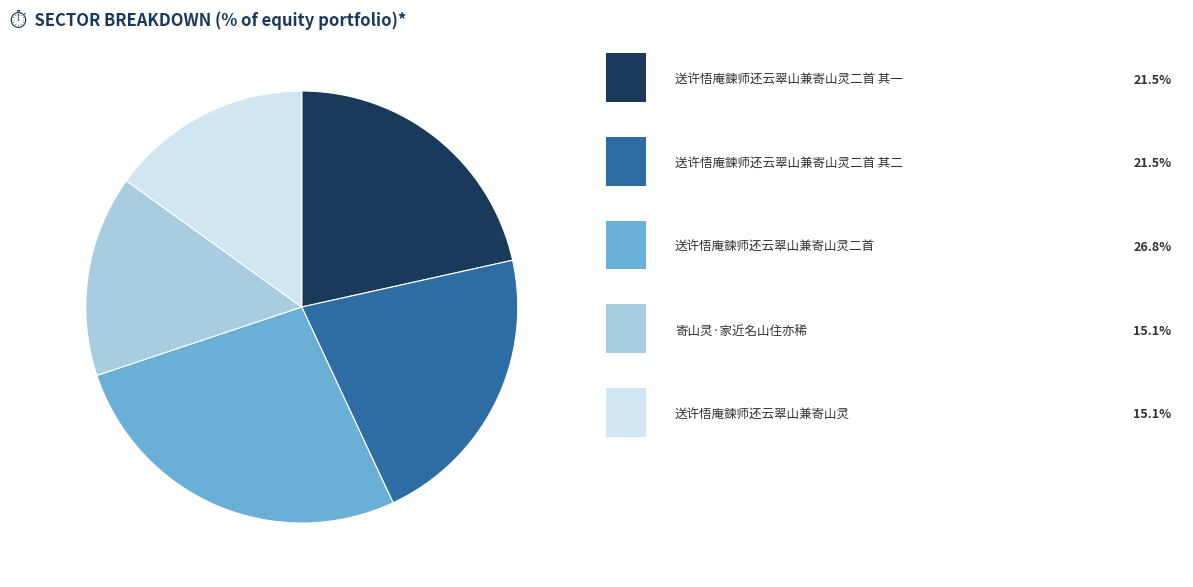

Is there a majority slice in this chart?

No